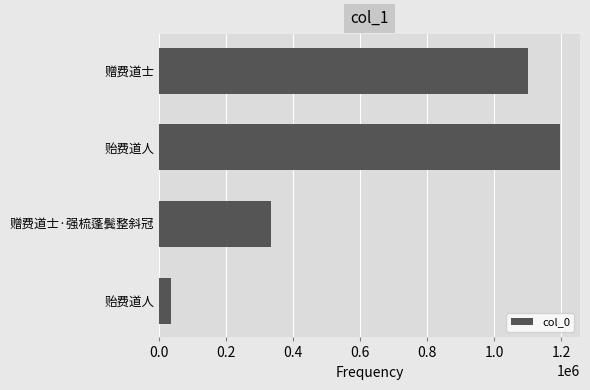

How many values are below 1101086?

2